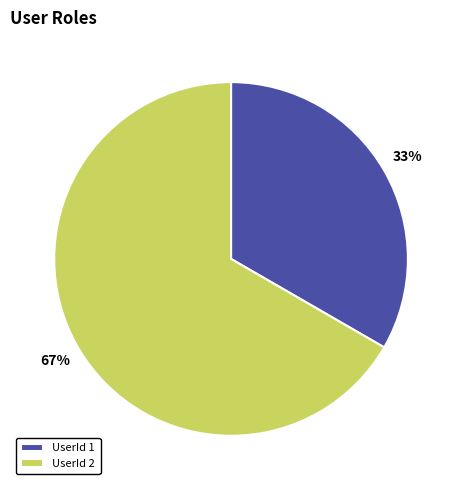

How many segments does this pie chart have?

2